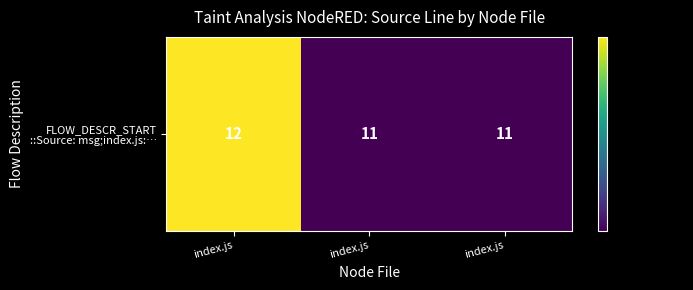

What is the sum of the values at index.js and index.js?

23